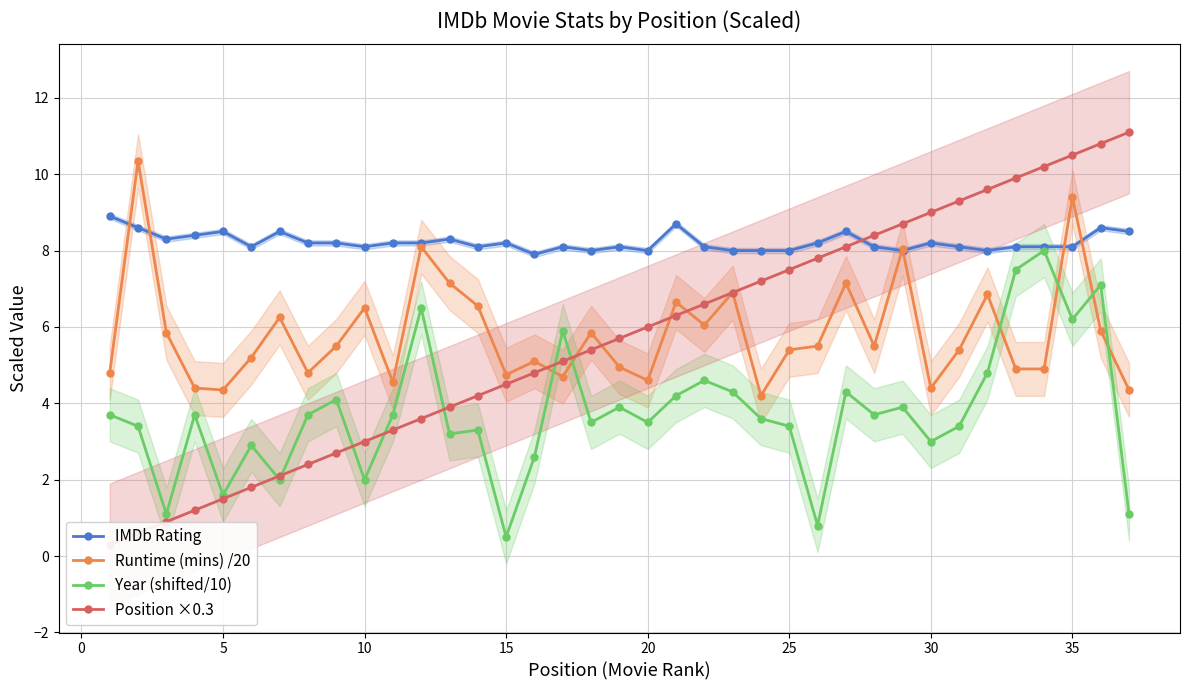

True or false: Runtime (mins) /20 and Year (shifted/10) cross at least once.

True